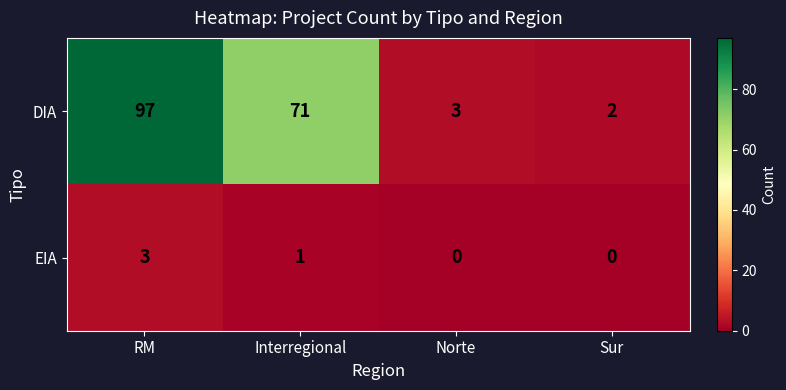

What is the highest value of the EIA series?

3